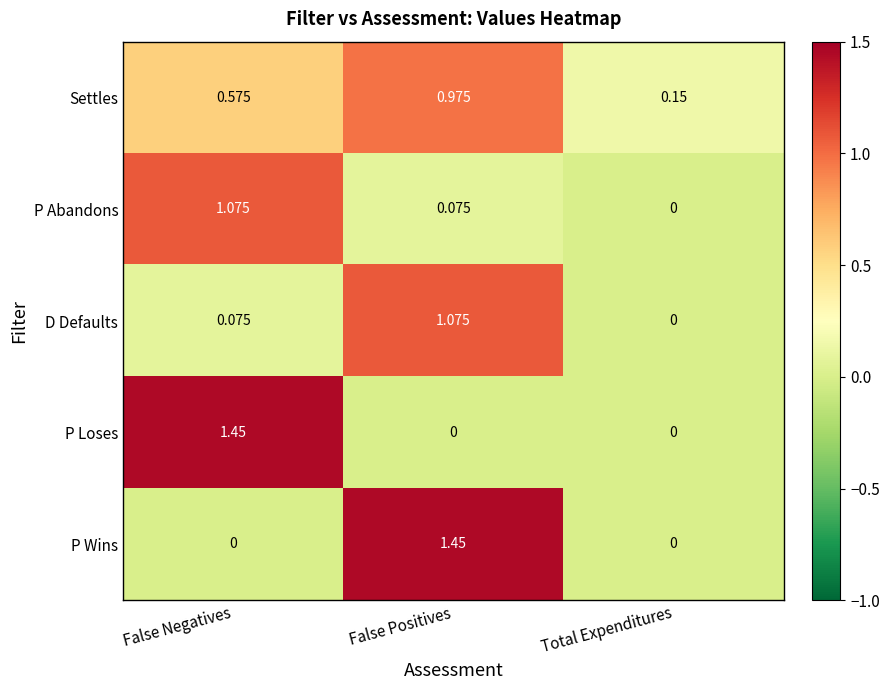

Rank the series at False Negatives from lowest to highest value.

P Wins, D Defaults, Settles, P Abandons, P Loses